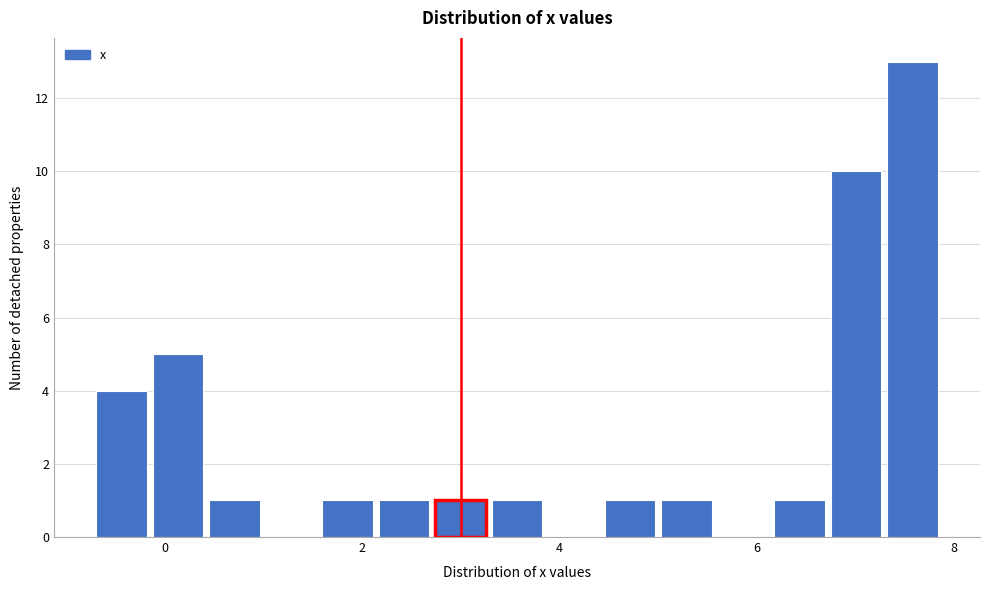

Read against the x-axis, roughly where is the centre of the tallest bar?

7.6